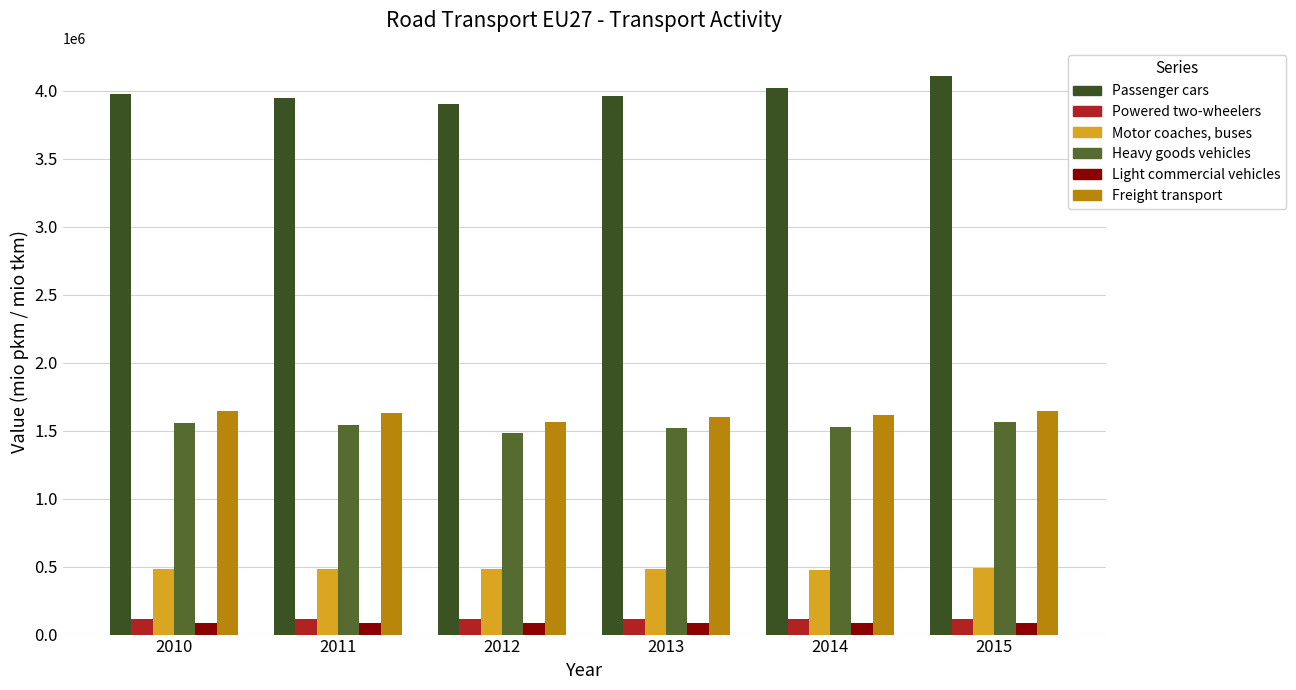

Which series has the largest total across all categories?

Passenger cars